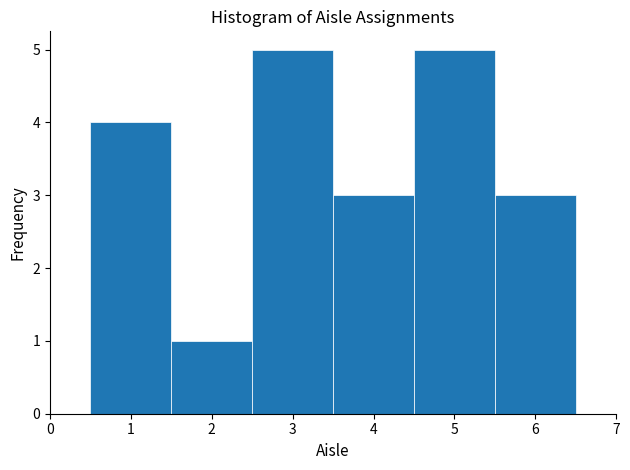

Reading left to right, list every bar in this chart as the range it spans on the x-axis followed by its height. The values are not printed on the chart, so give them approximately, as read against the axis.

0.5 to 1.5: 4
1.5 to 2.5: 1
2.5 to 3.5: 5
3.5 to 4.5: 3
4.5 to 5.5: 5
5.5 to 6.5: 3